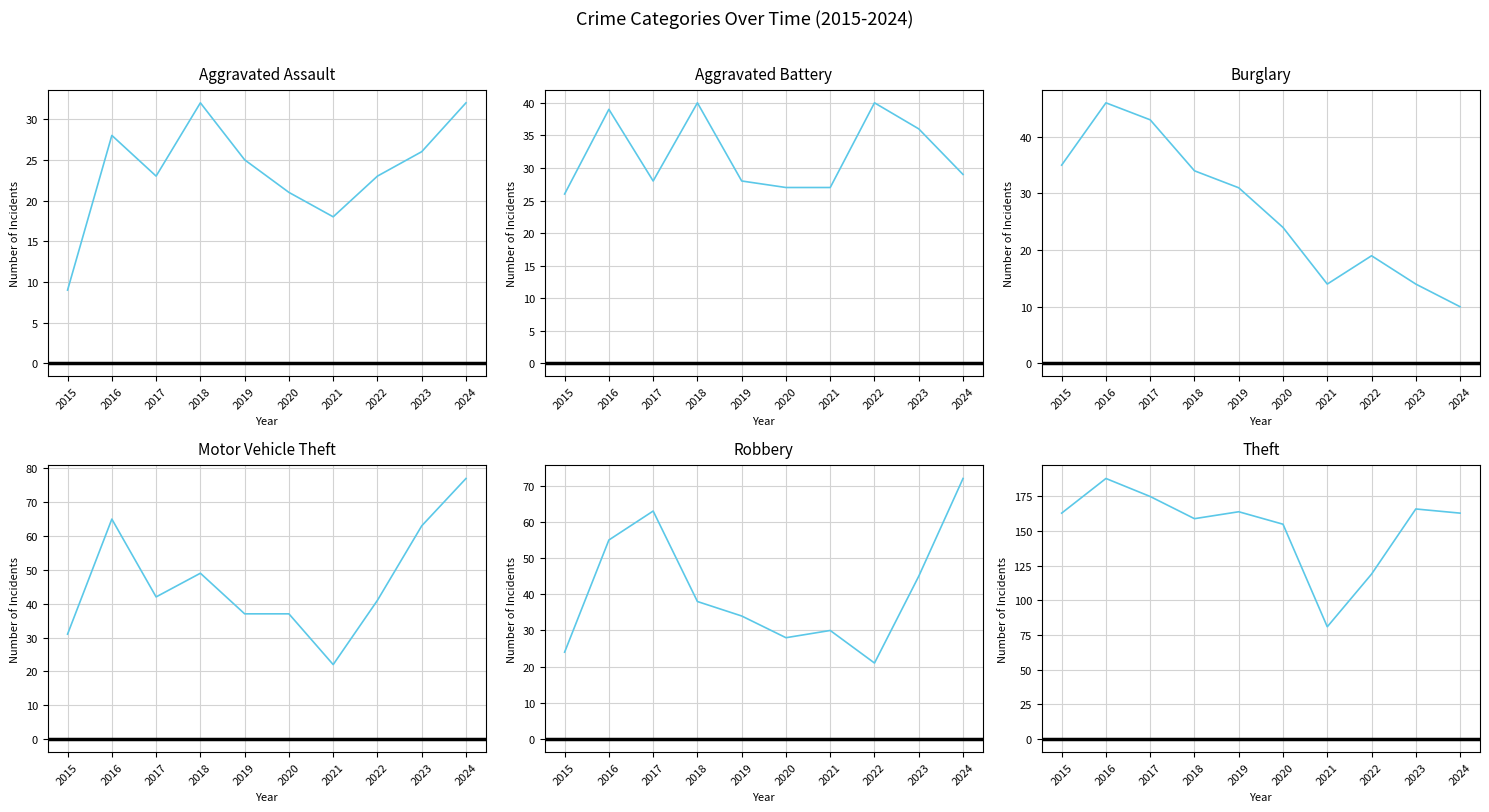

What is the average value of the Theft series?

153